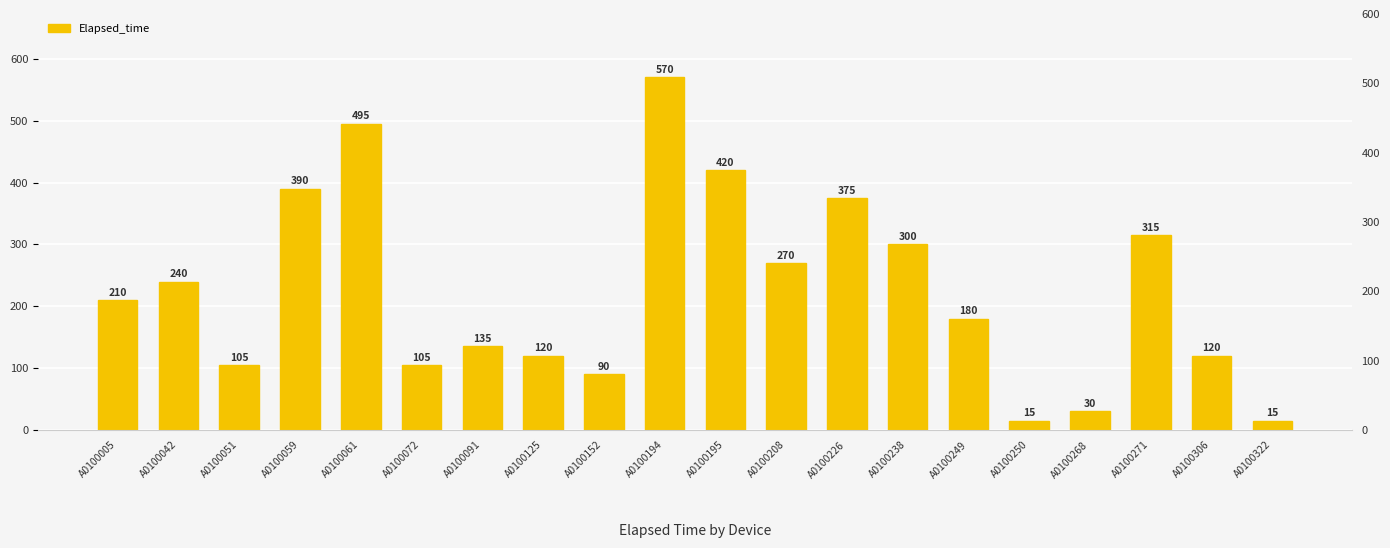

How many values are below 210?

10